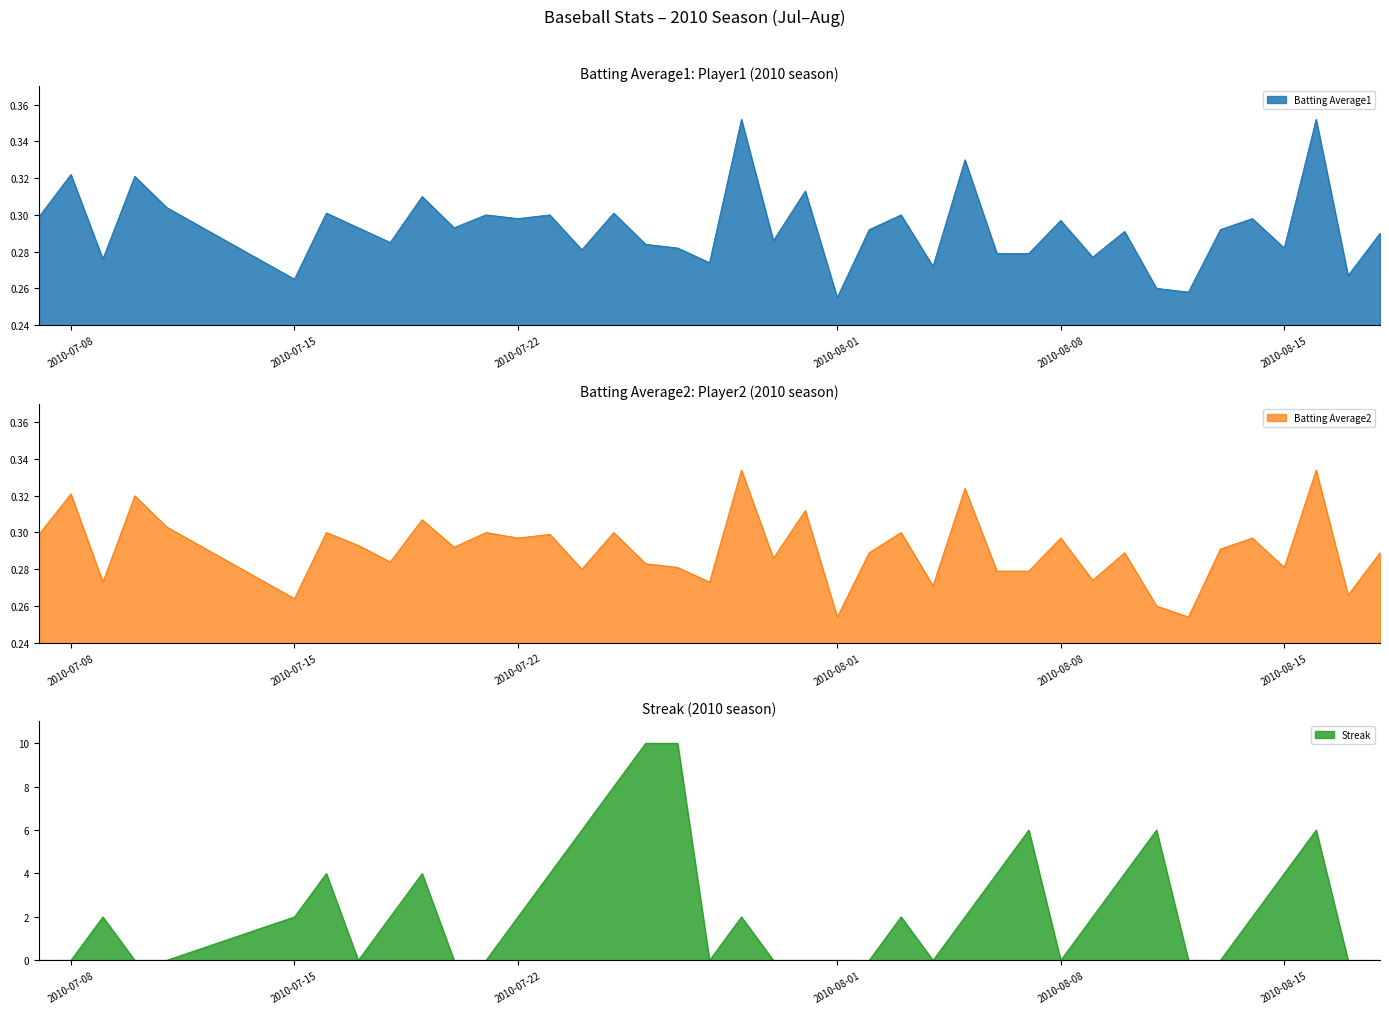

At 2010-08-16, list the series in order from largest to smallest.

Streak, Batting Average1, Batting Average2